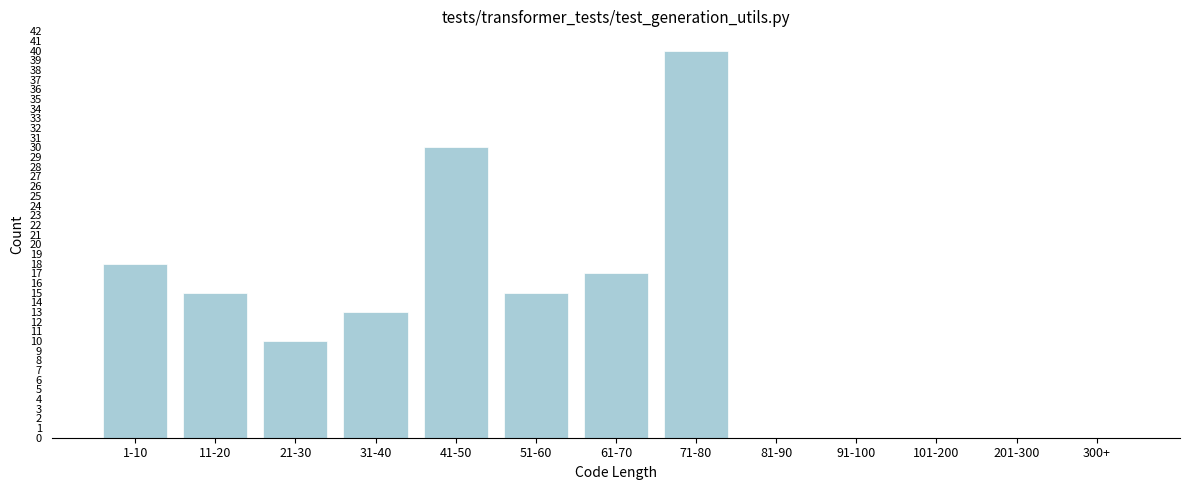

Reading right to left, extract all data points from this chart.

300+=0	201-300=0	101-200=0	91-100=0	81-90=0	71-80=40	61-70=17	51-60=15	41-50=30	31-40=13	21-30=10	11-20=15	1-10=18